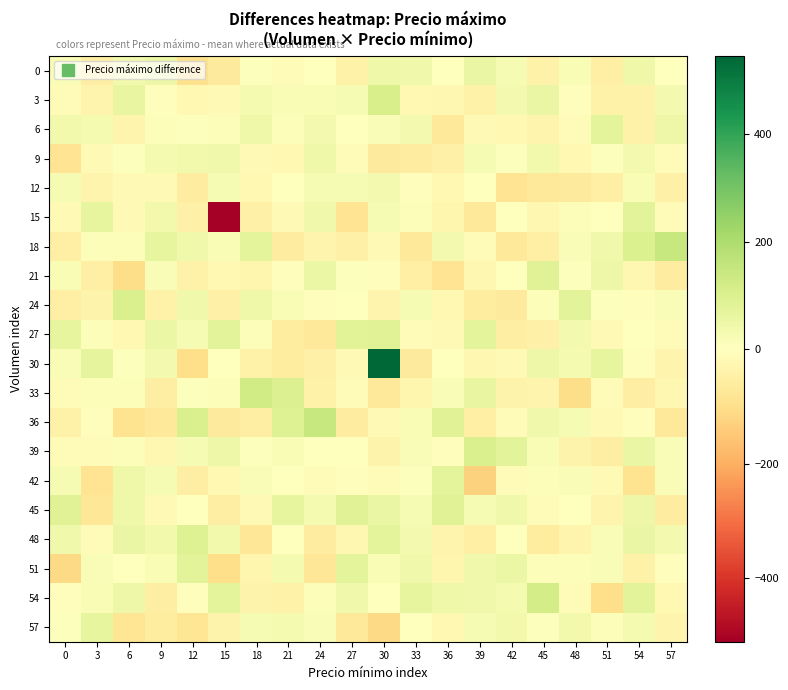

Rank the series by their maximum value, from lowest to highest.

12, 9, 0, 57, 42, 6, 15, 51, 27, 45, 21, 48, 39, 24, 3, 54, 33, 36, 18, 30